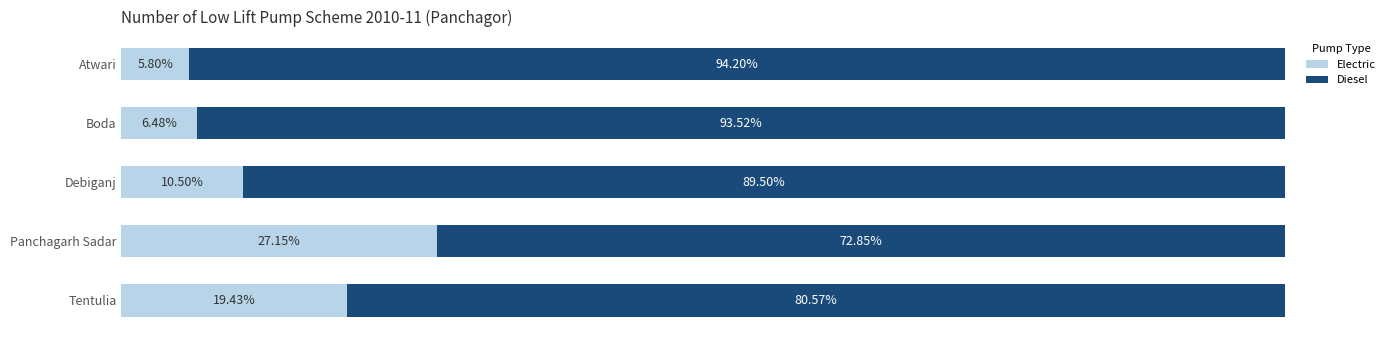

Where is Electric nearest to the value 16?

Tentulia